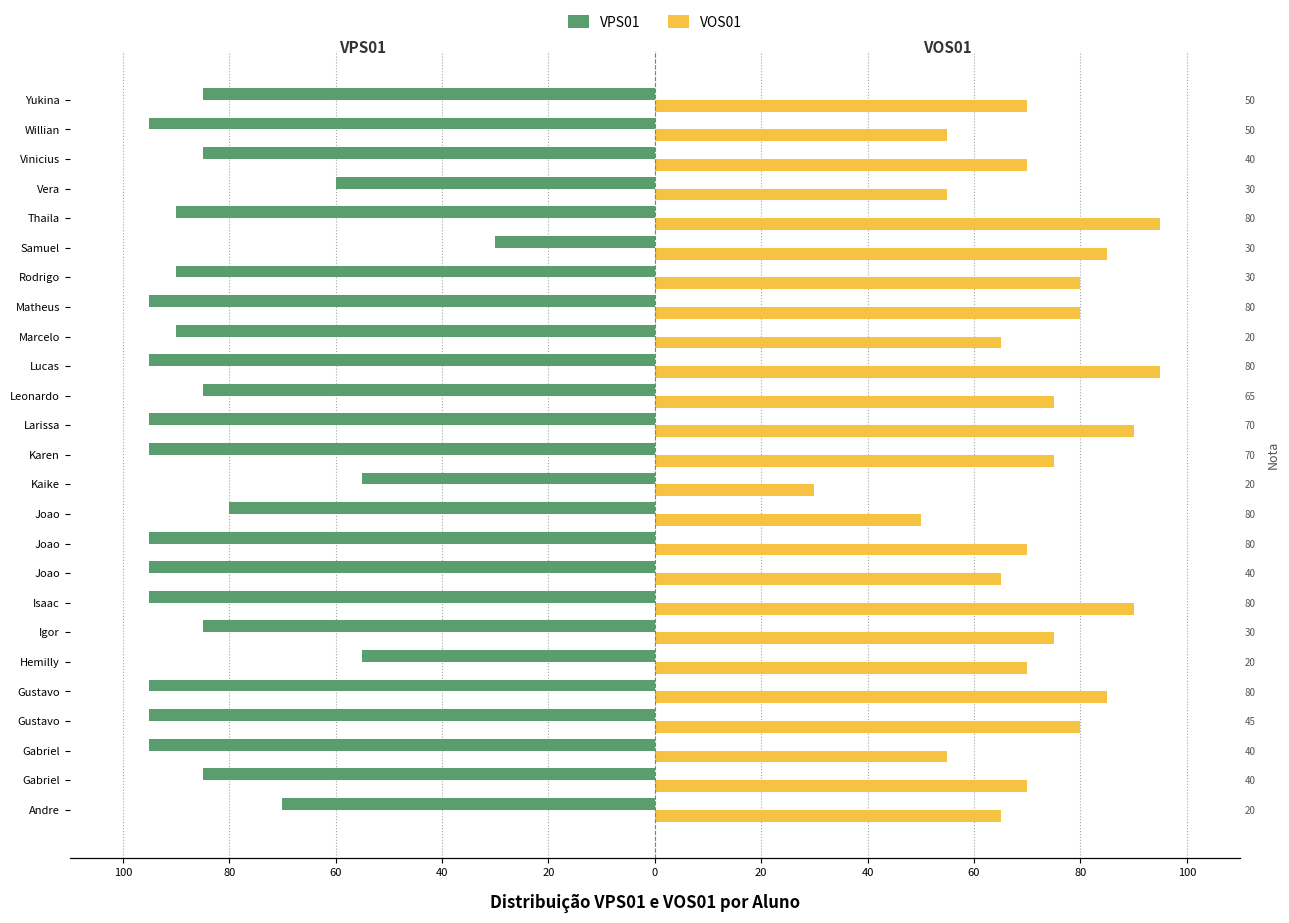

Reading left to right, transcribe all the data shown in this chart.

VPS01: -70	-85	-95	-95	-95	-55	-85	-95	-95	-95	-80	-55	-95	-95	-85	-95	-90	-95	-90	-30	-90	-60	-85	-95	-85
VOS01: 65	70	55	80	85	70	75	90	65	70	50	30	75	90	75	95	65	80	80	85	95	55	70	55	70